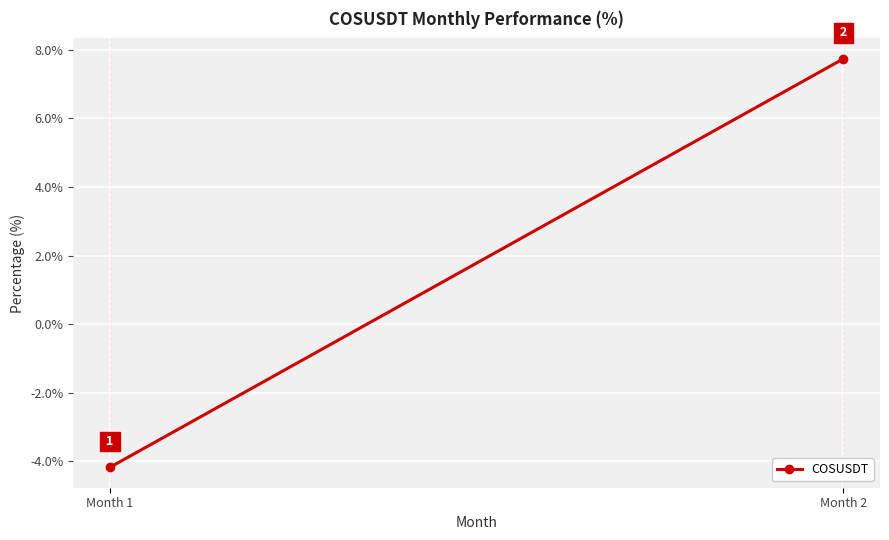

List the labels in order of value, smallest first.

Month 1, Month 2